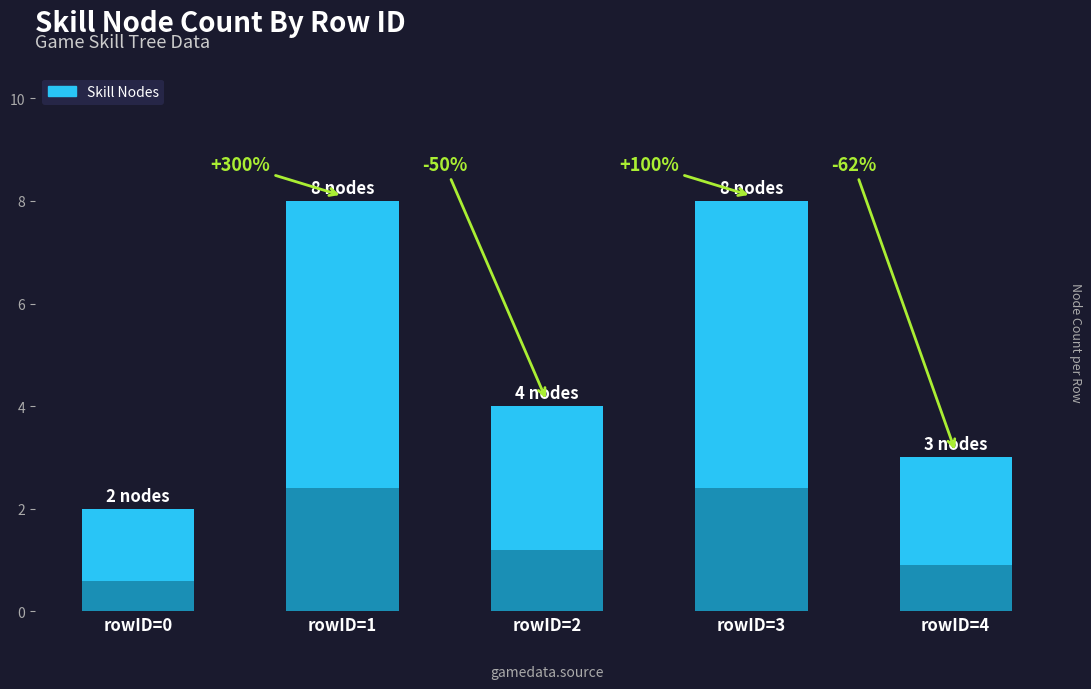

List the labels in order of value, smallest first.

rowID=0, rowID=4, rowID=2, rowID=1, rowID=3